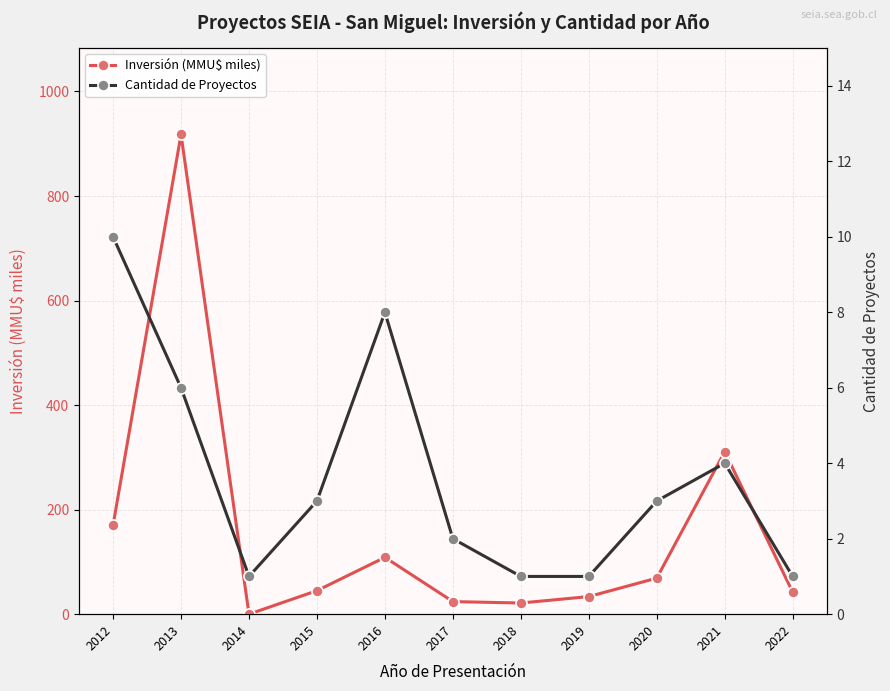

Is it true that Inversión (MMU$ miles) equals 1517.3 at 2013?

False